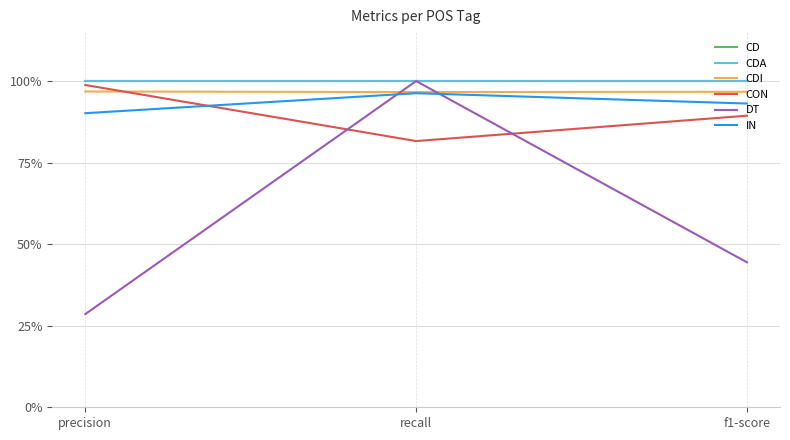

Is this an area chart (filled region under the line)?

No